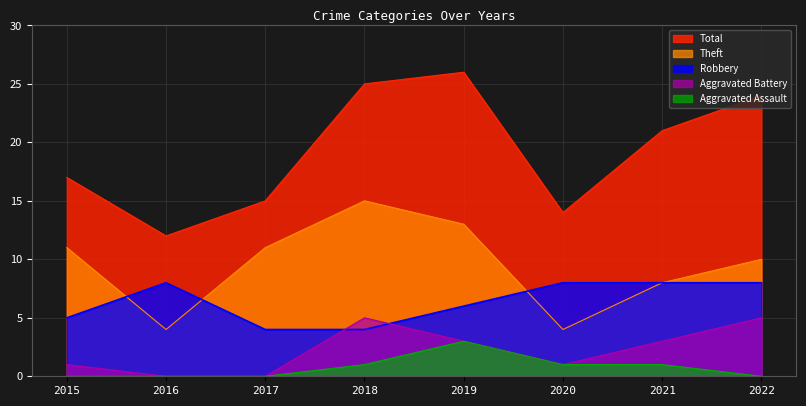

How many data points in Total are above 21?

3